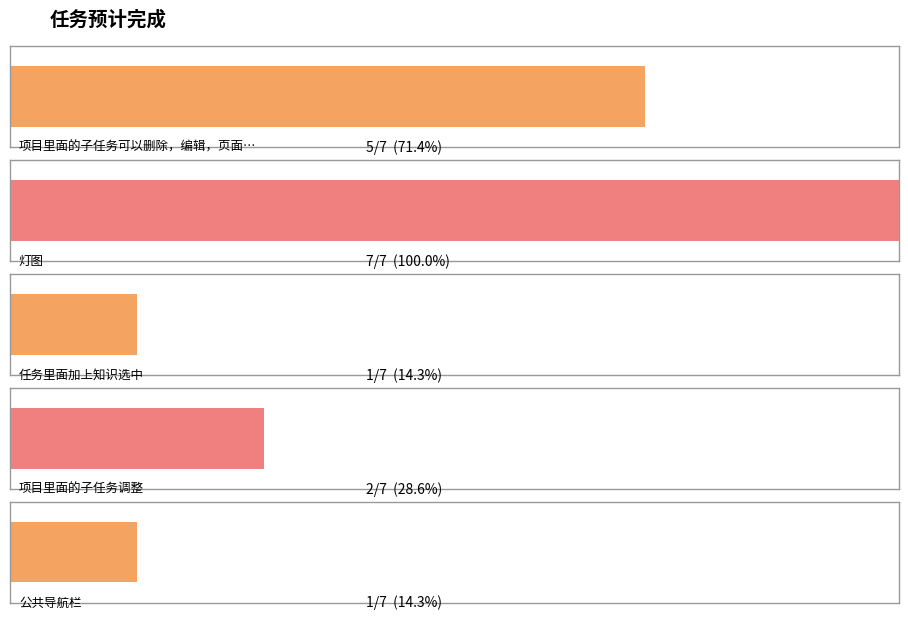

What is the difference between the maximum and second lowest values?

6